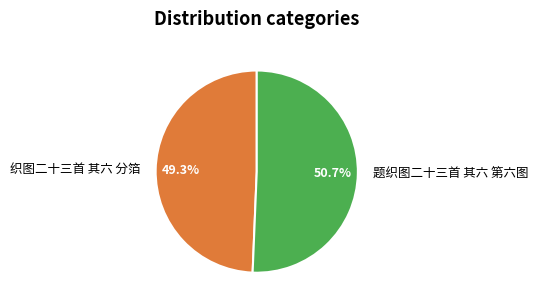

Which has a higher value, 题织图二十三首 其六 第六图 or 织图二十三首 其六 分箔?

题织图二十三首 其六 第六图